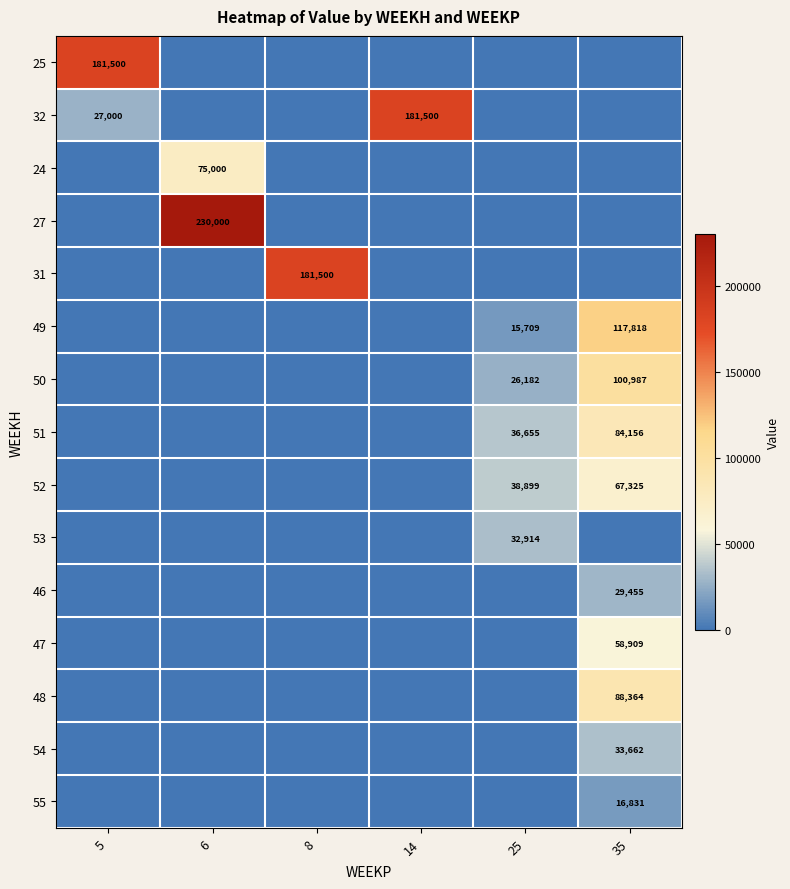

True or false: 47 has a value of 58909 at 35.

True